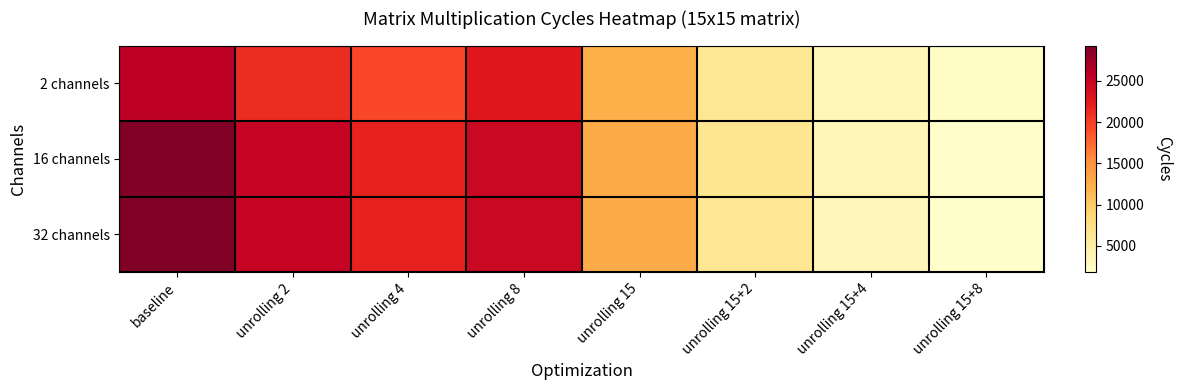

Which label corresponds to the largest value in the chart?

baseline